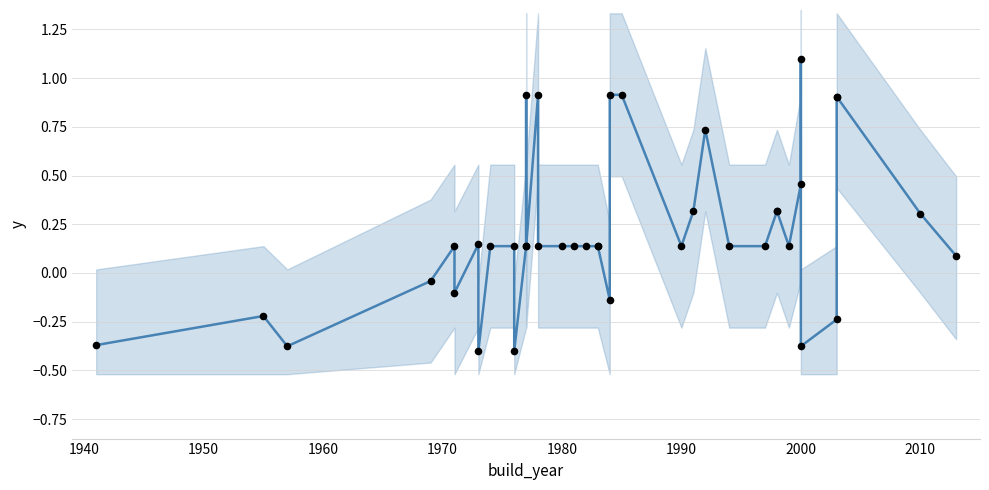

Which series has the largest total across all categories?

mean p_nom (normalized)